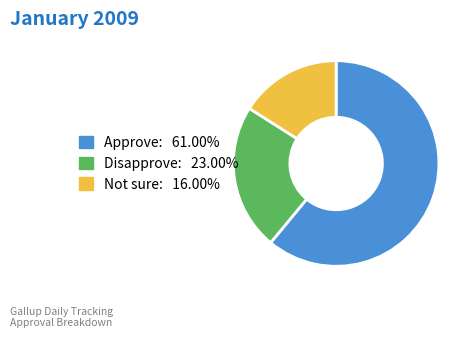

Which slice represents more than half of the pie?

Approve